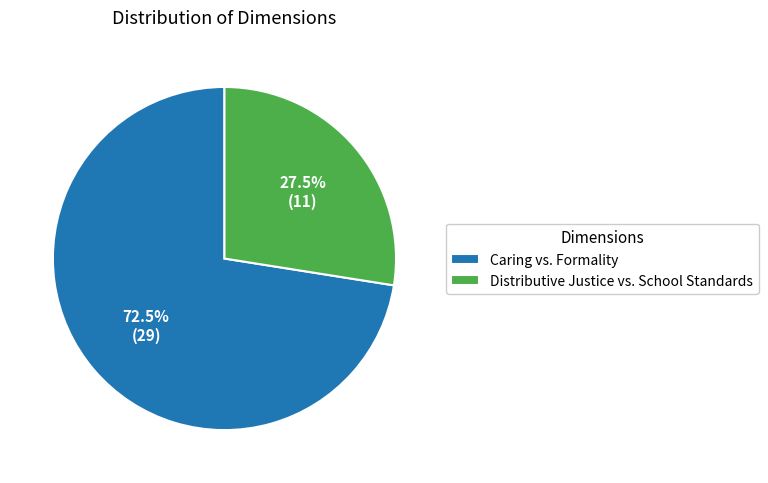

To the nearest percent, what is the difference between the Distributive Justice vs. School Standards and Caring vs. Formality slice percentages?

45%